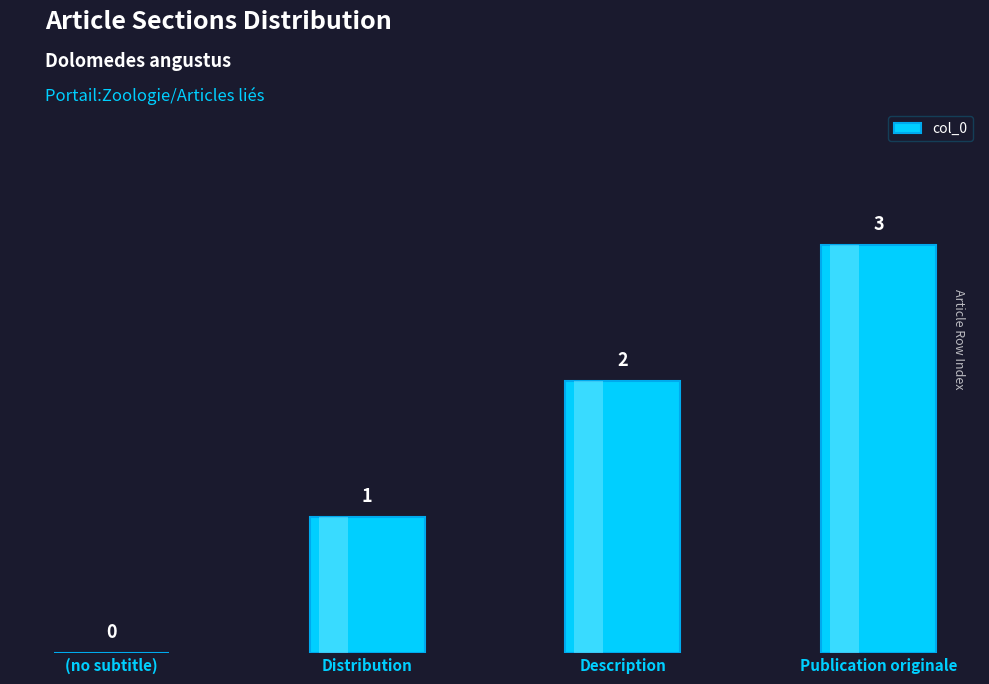

At which label is the value closest to 1?

Distribution